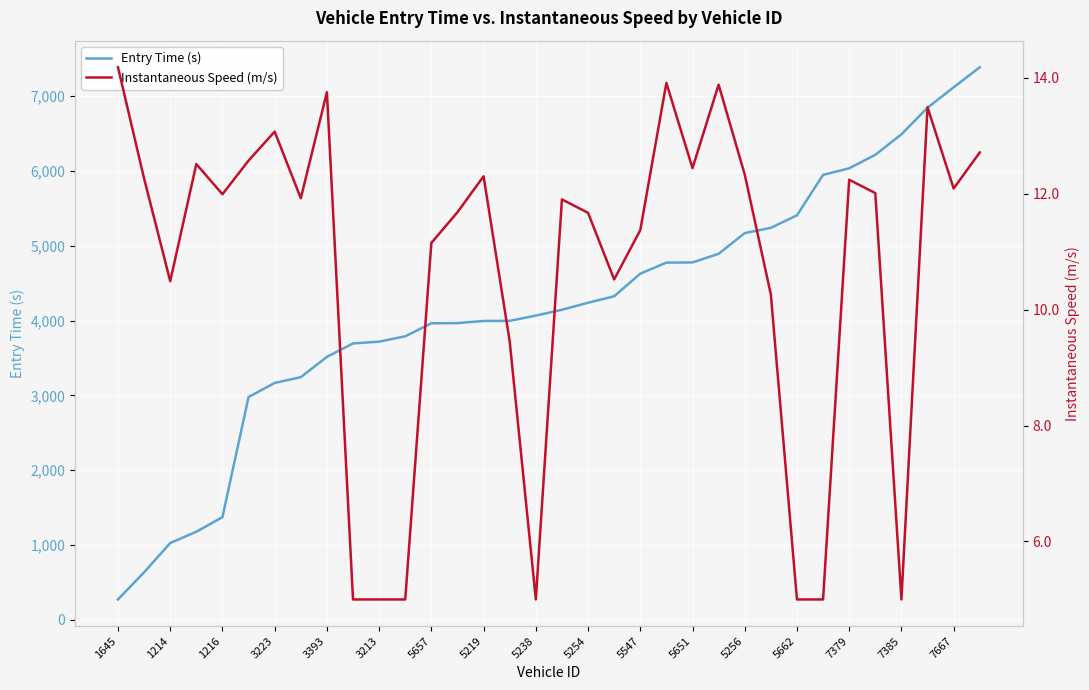

True or false: Entry Time (s) has a value of 6785.9 at 5254.

False